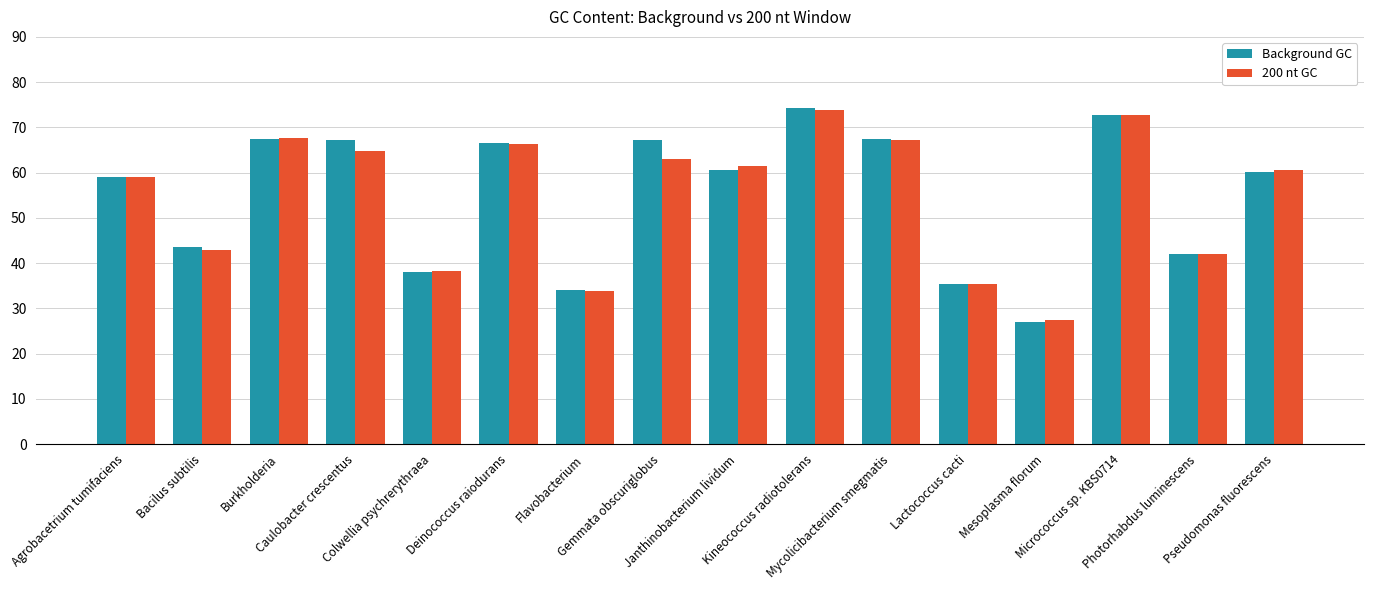

What is the sum of all Background GC values?

882.5